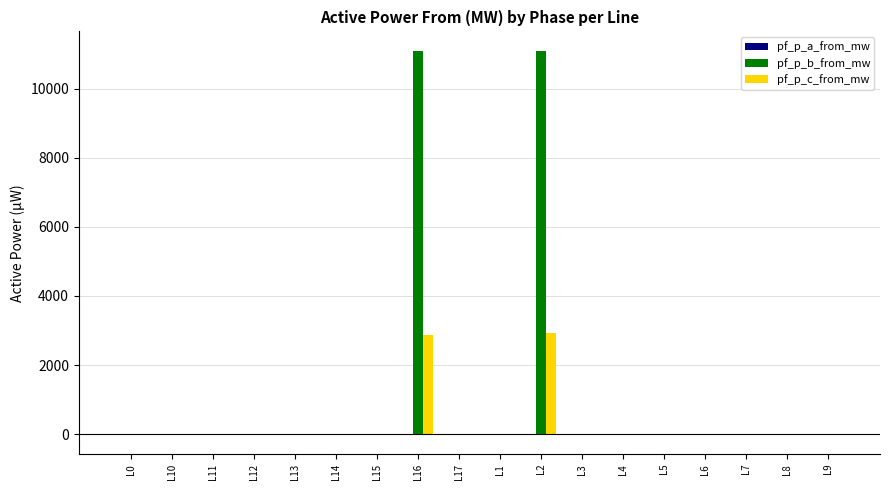

Is the value of pf_p_c_from_mw at L2 greater than the value of pf_p_b_from_mw at L14?

Yes